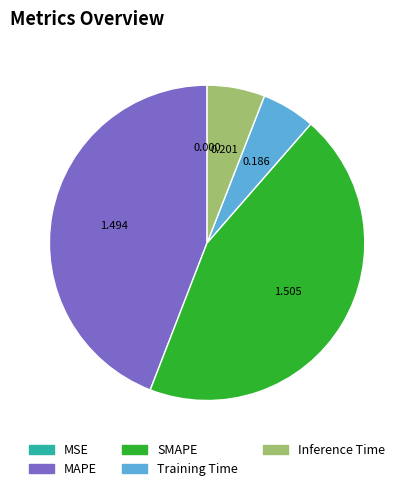

Between Training Time and MAPE, which is larger?

MAPE